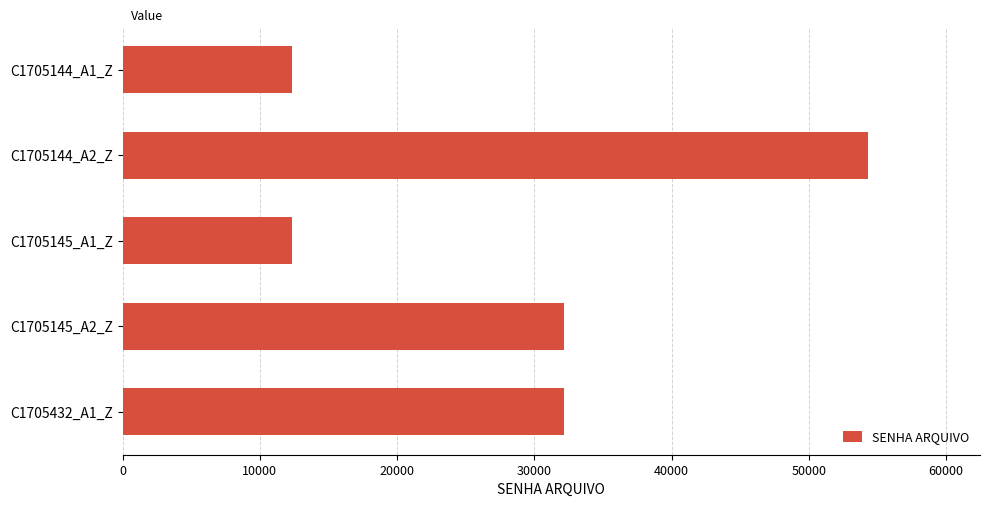

How many bars are there in total?

5